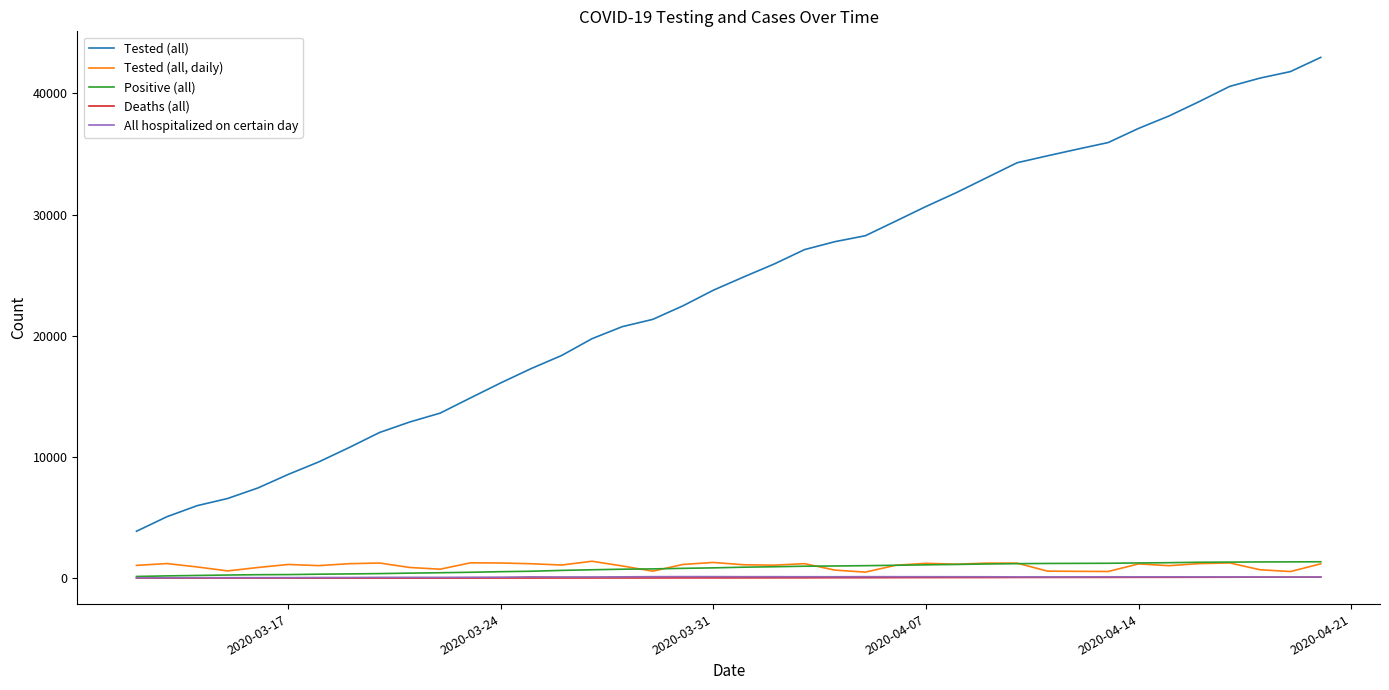

What is the average value of the Tested (all) series?

23791